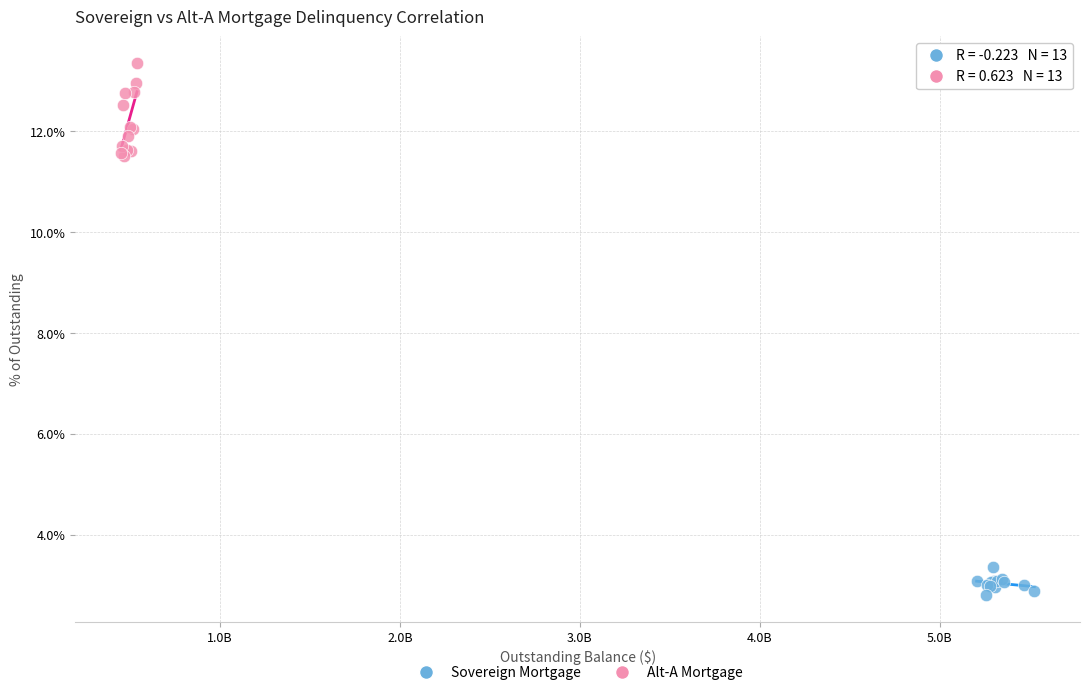

What are all the series names shown in the legend?

Sovereign Mortgage, Alt-A Mortgage